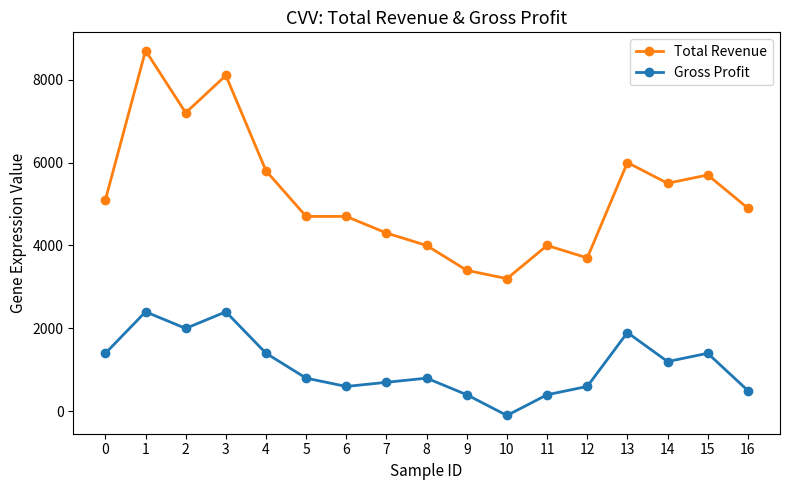

Which series changed the most between 10 and 15?

Total Revenue